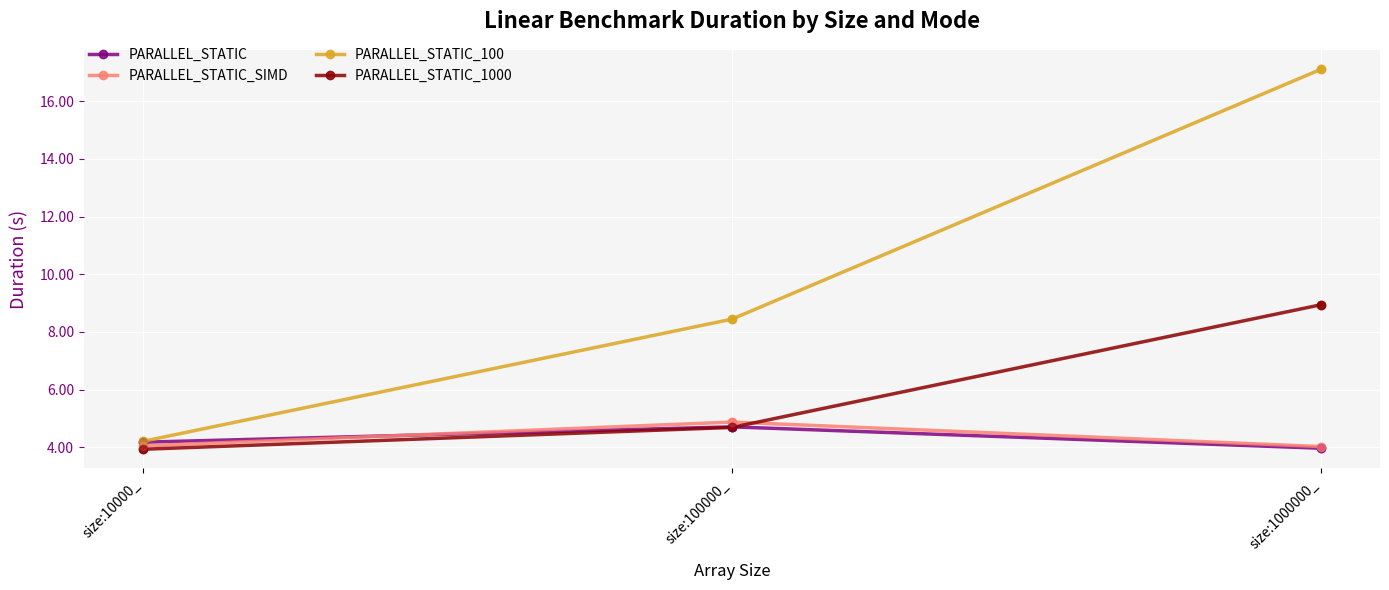

Between size:10000_ and size:100000_, which series saw the biggest shift?

PARALLEL_STATIC_100